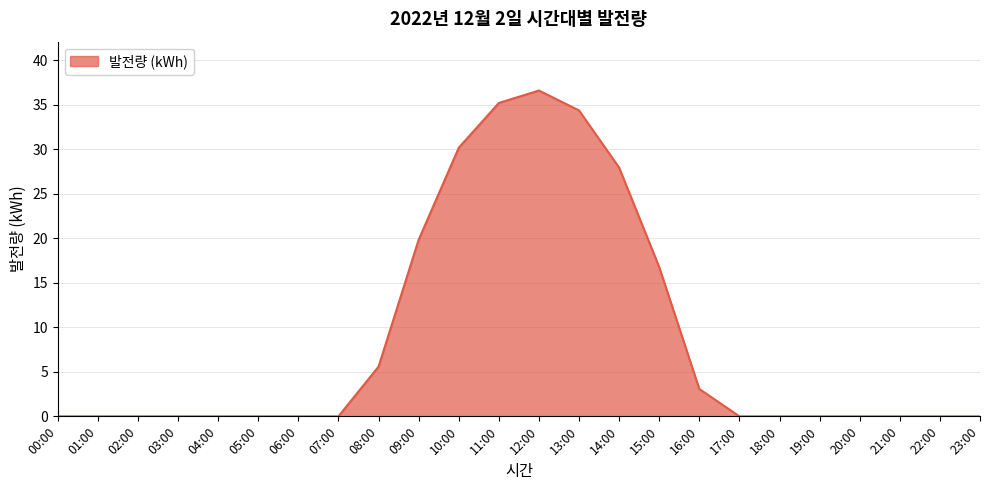

Count the number of data series in this chart.

1